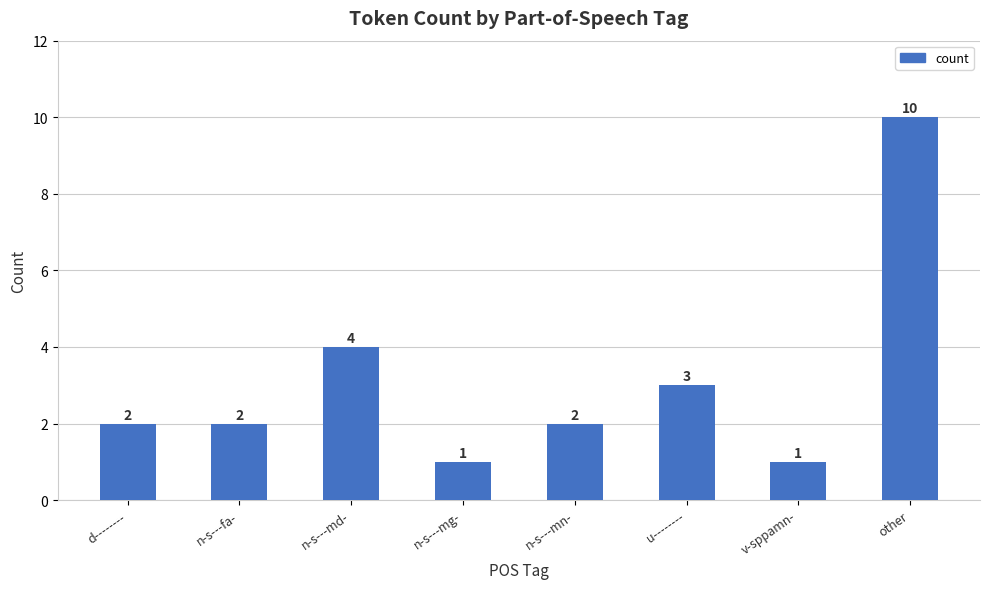

The chart shows a value of 2 at d--------. True or false?

True